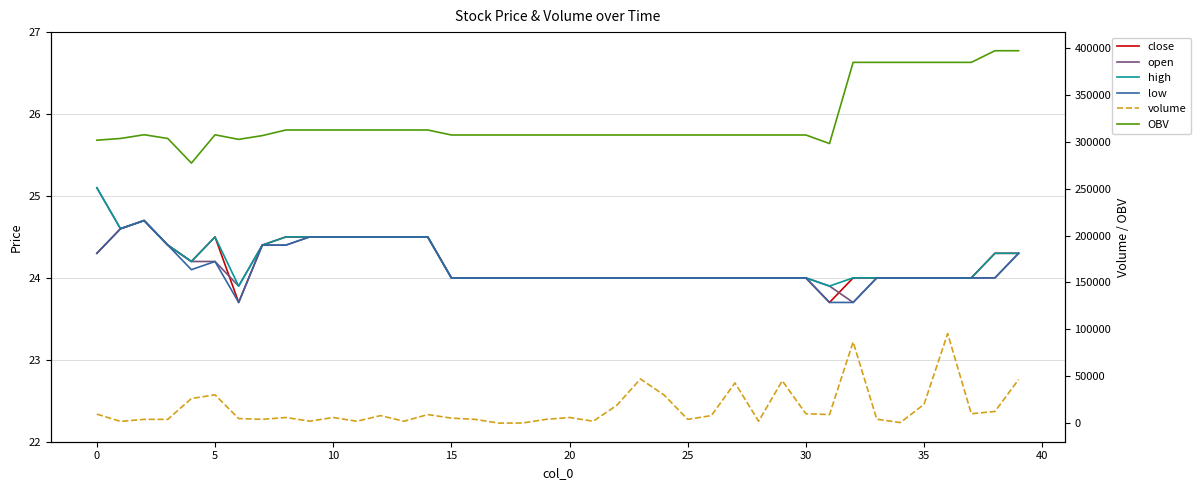

Where is low nearest to the value 24?

15